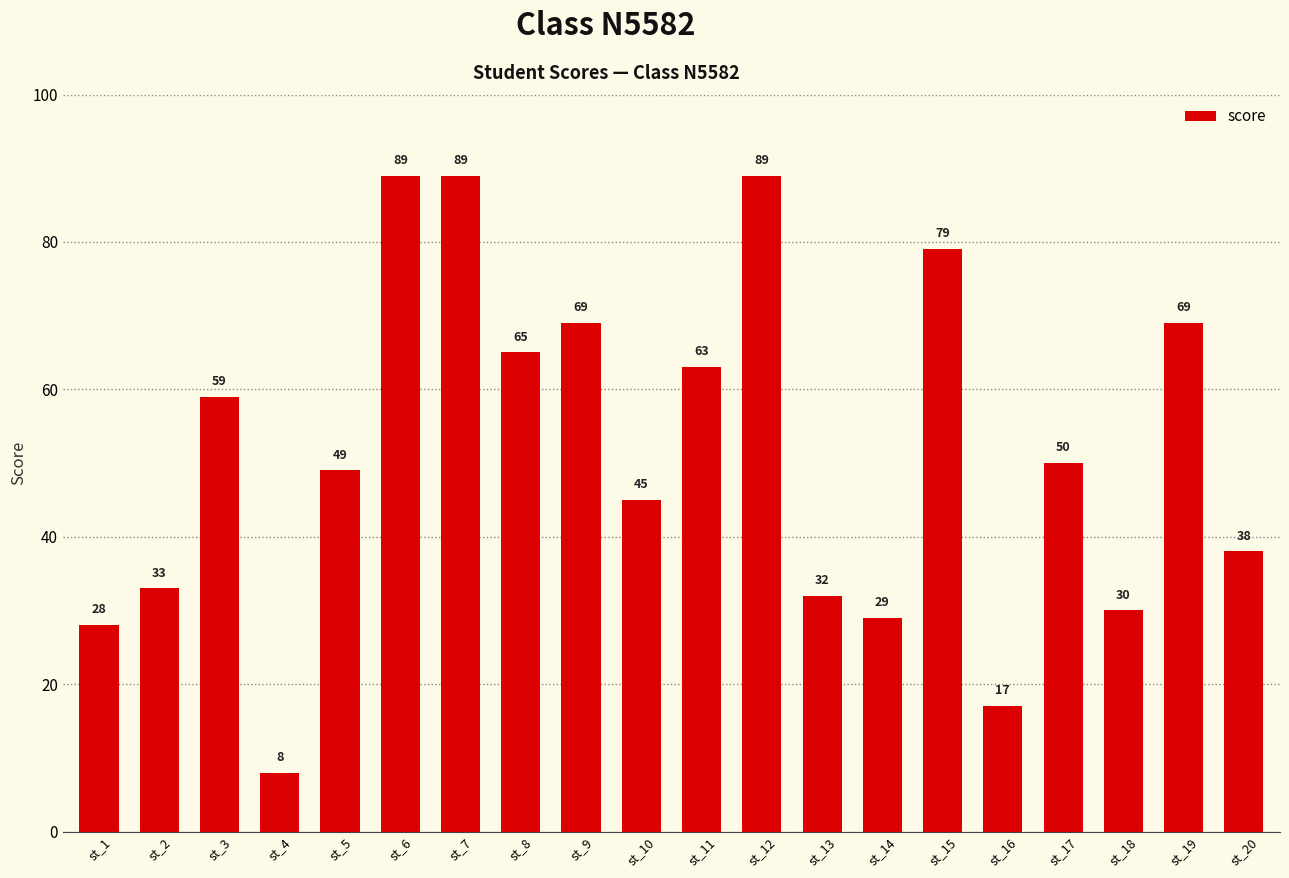

Approximately how many times larger is the value at st_3 compared to st_2?

1.8